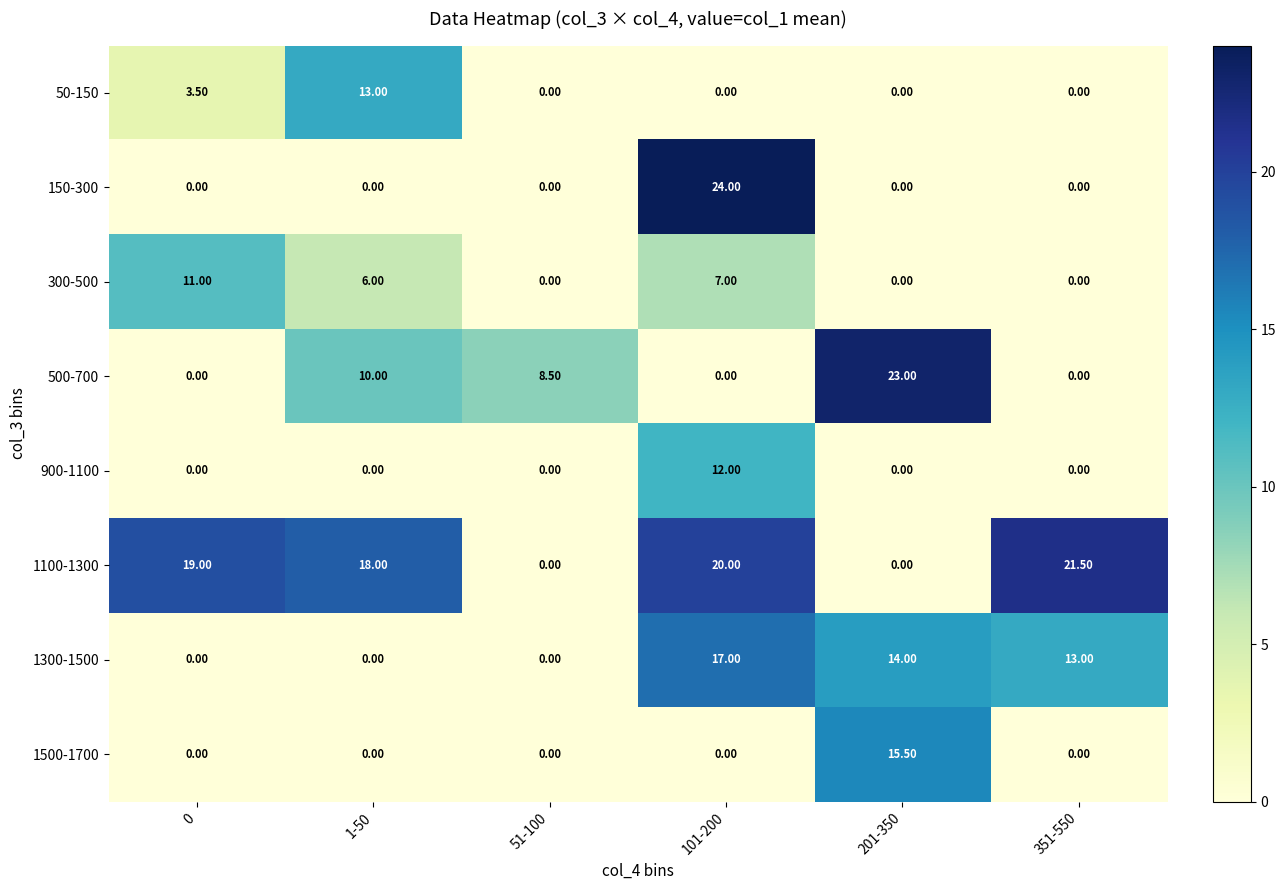

At which category is the sum across all series the highest?

101-200